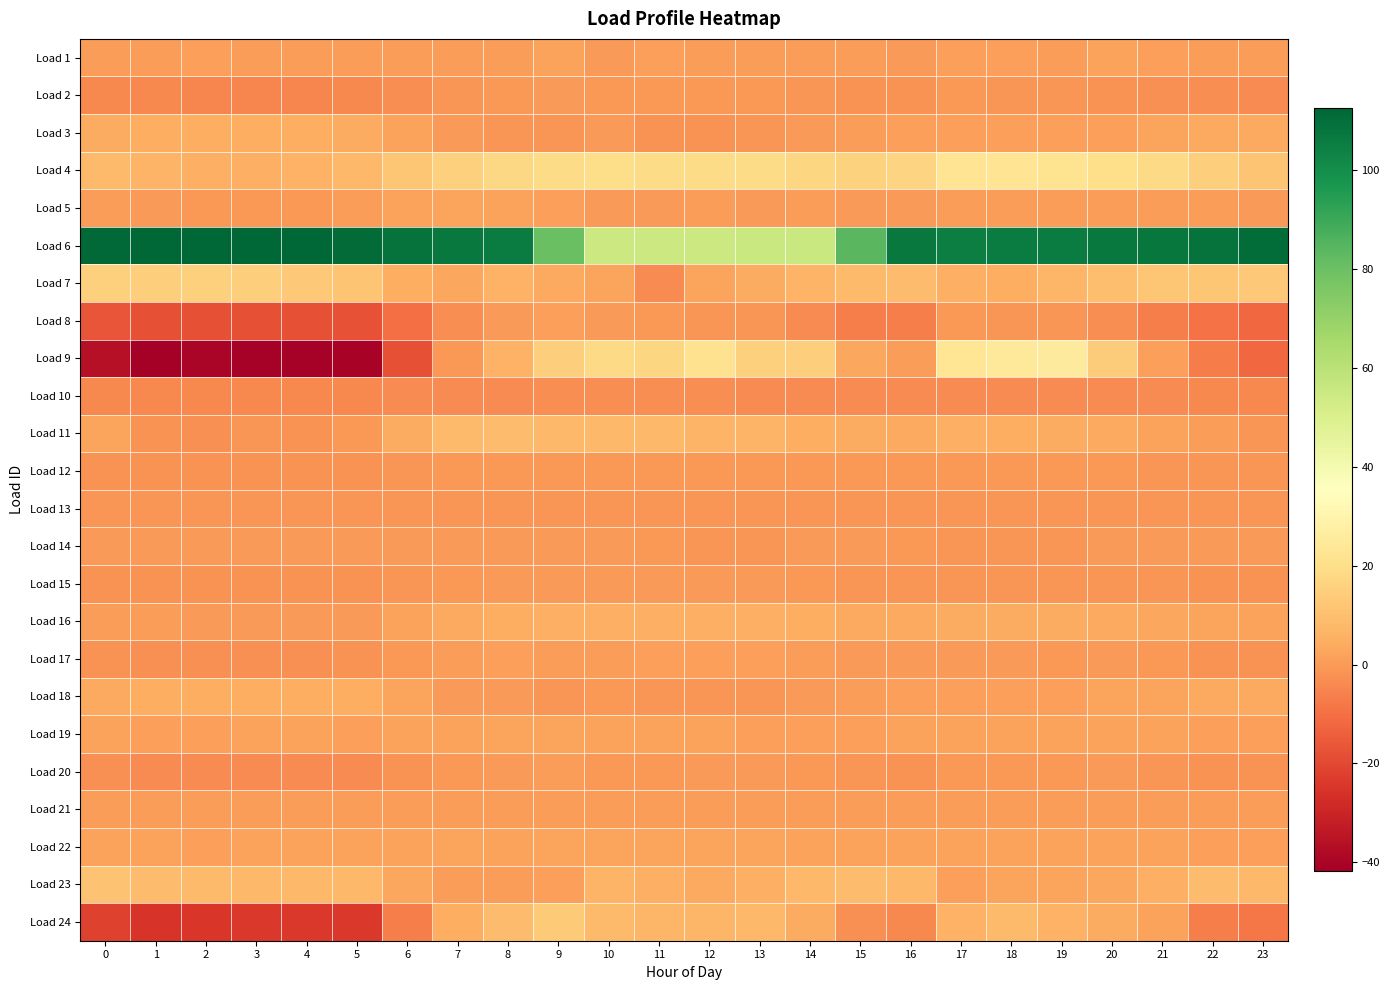

At which category is the sum across all series the highest?

18